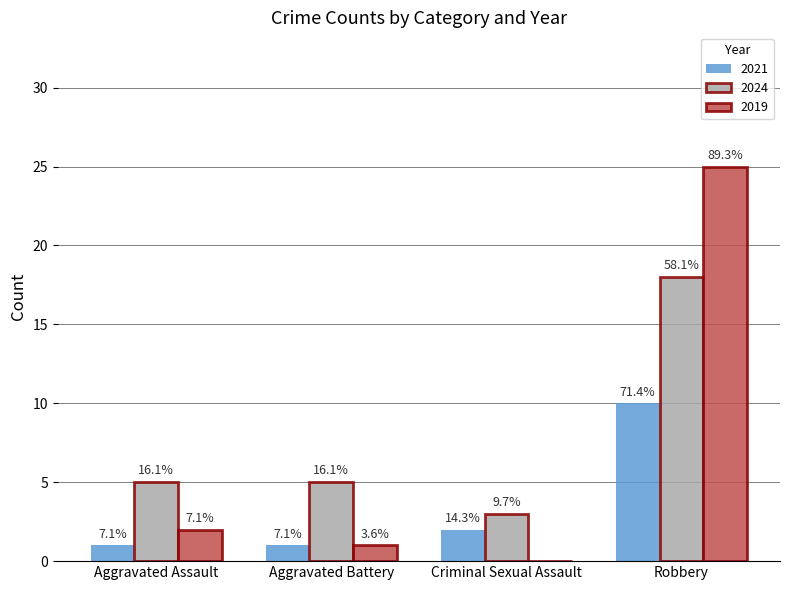

How many groups of bars are there?

4